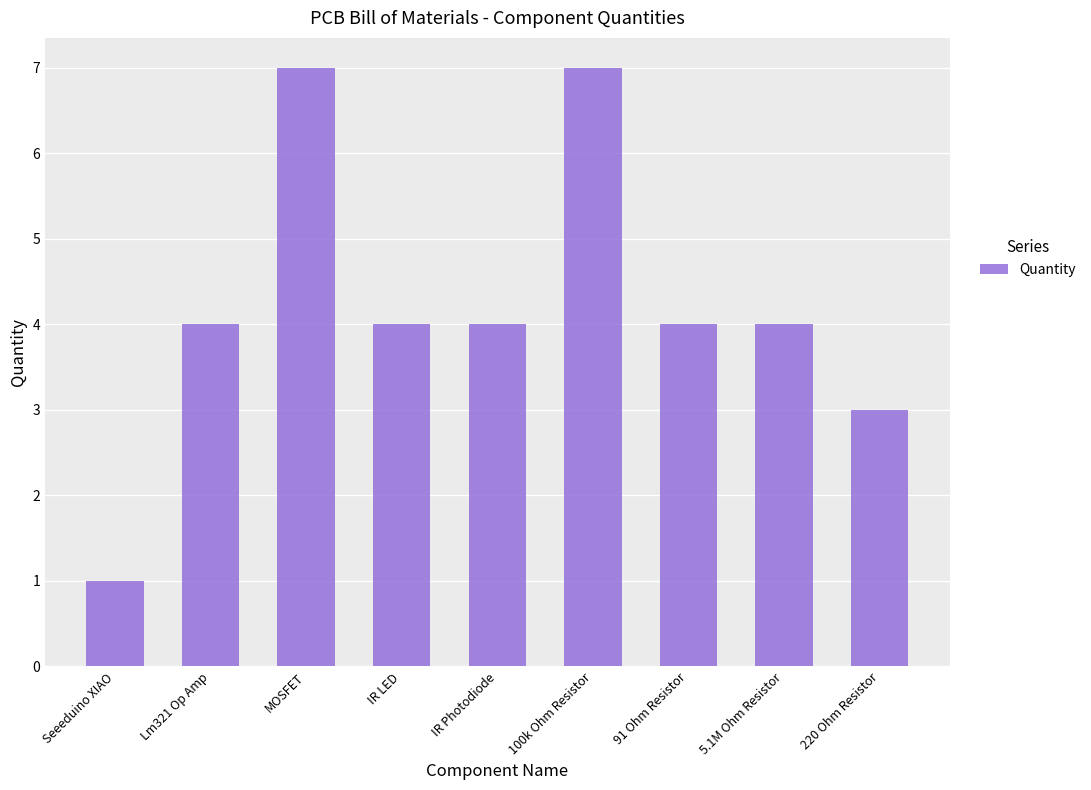

The chart shows a value of 4 at Lm321 Op Amp. True or false?

True